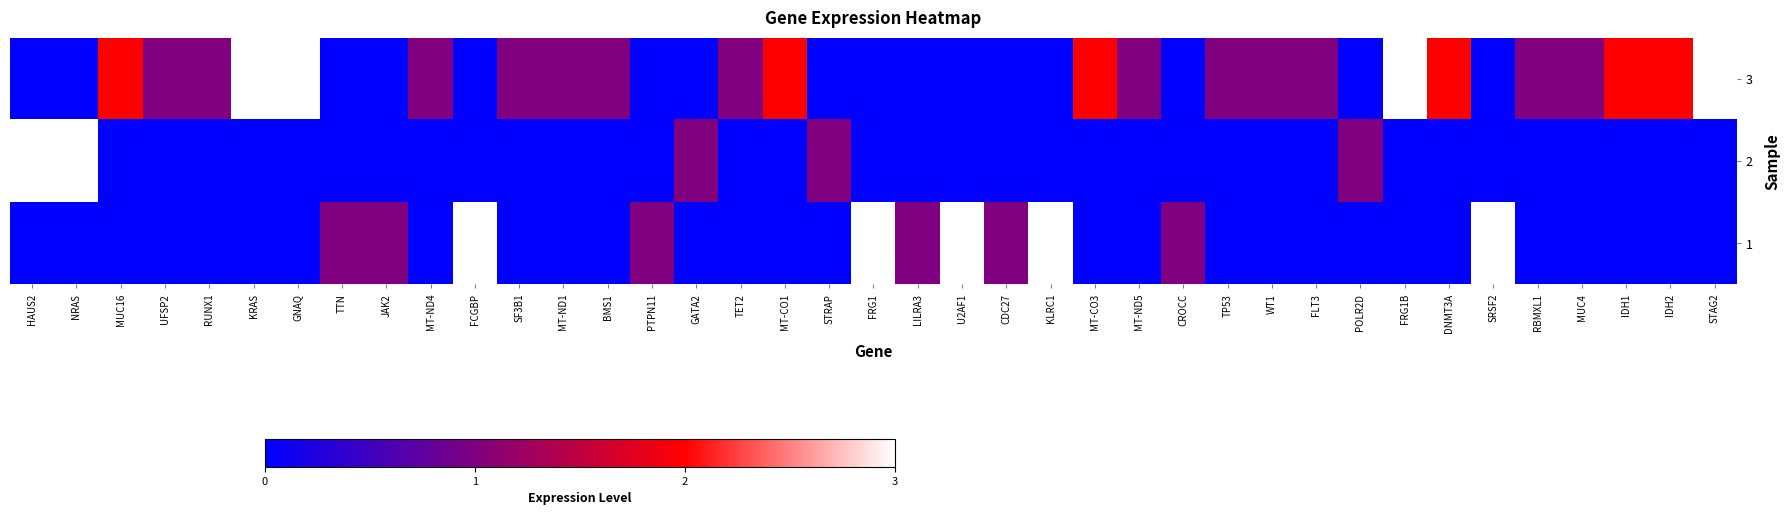

Reading left to right, extract all data points from this chart.

3: HAUS2=0	NRAS=0	MUC16=2	UFSP2=1	RUNX1=1	KRAS=3	GNAQ=3	TTN=0	JAK2=0	MT-ND4=1	FCGBP=0	SF3B1=1	MT-ND1=1	BMS1=1	PTPN11=0	GATA2=0	TET2=1	MT-CO1=2	STRAP=0	FRG1=0	LILRA3=0	U2AF1=0	CDC27=0	KLRC1=0	MT-CO3=2	MT-ND5=1	CROCC=0	TP53=1	WT1=1	FLT3=1	POLR2D=0	FRG1B=3	DNMT3A=2	SRSF2=0	RBMXL1=1	MUC4=1	IDH1=2	IDH2=2	STAG2=3
2: HAUS2=3	NRAS=3	MUC16=0	UFSP2=0	RUNX1=0	KRAS=0	GNAQ=0	TTN=0	JAK2=0	MT-ND4=0	FCGBP=0	SF3B1=0	MT-ND1=0	BMS1=0	PTPN11=0	GATA2=1	TET2=0	MT-CO1=0	STRAP=1	FRG1=0	LILRA3=0	U2AF1=0	CDC27=0	KLRC1=0	MT-CO3=0	MT-ND5=0	CROCC=0	TP53=0	WT1=0	FLT3=0	POLR2D=1	FRG1B=0	DNMT3A=0	SRSF2=0	RBMXL1=0	MUC4=0	IDH1=0	IDH2=0	STAG2=0
1: HAUS2=0	NRAS=0	MUC16=0	UFSP2=0	RUNX1=0	KRAS=0	GNAQ=0	TTN=1	JAK2=1	MT-ND4=0	FCGBP=3	SF3B1=0	MT-ND1=0	BMS1=0	PTPN11=1	GATA2=0	TET2=0	MT-CO1=0	STRAP=0	FRG1=3	LILRA3=1	U2AF1=3	CDC27=1	KLRC1=3	MT-CO3=0	MT-ND5=0	CROCC=1	TP53=0	WT1=0	FLT3=0	POLR2D=0	FRG1B=0	DNMT3A=0	SRSF2=3	RBMXL1=0	MUC4=0	IDH1=0	IDH2=0	STAG2=0